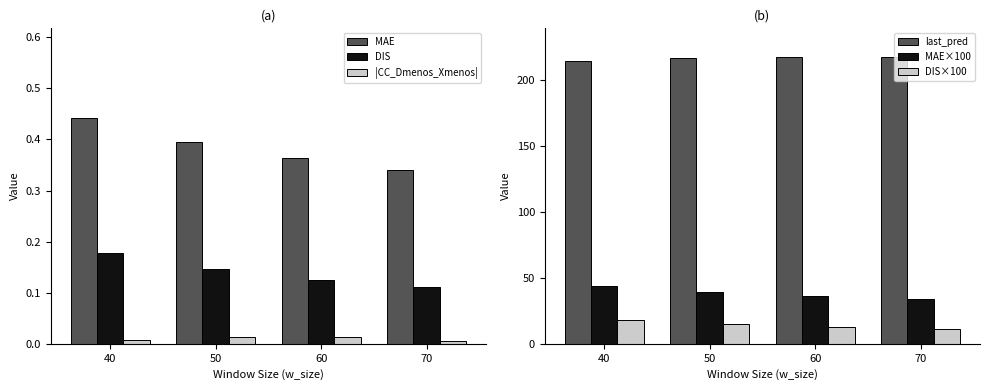

Which series has the widest spread of values?

MAE×100